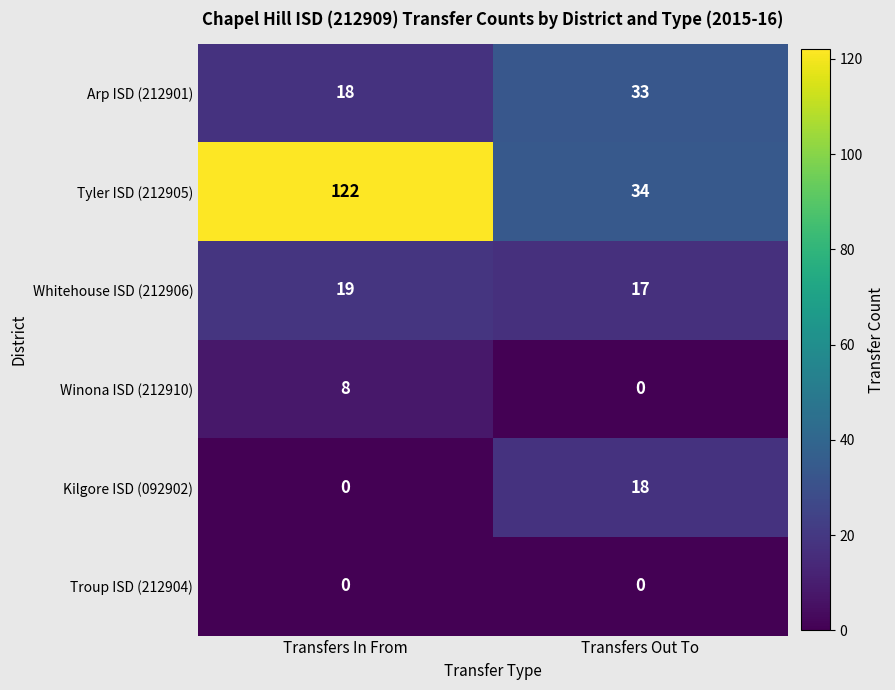

Reading left to right, what are all the values shown in this chart?

Arp ISD (212901): Transfers In From=18	Transfers Out To=33
Tyler ISD (212905): Transfers In From=122	Transfers Out To=34
Whitehouse ISD (212906): Transfers In From=19	Transfers Out To=17
Winona ISD (212910): Transfers In From=8	Transfers Out To=0
Kilgore ISD (092902): Transfers In From=0	Transfers Out To=18
Troup ISD (212904): Transfers In From=0	Transfers Out To=0